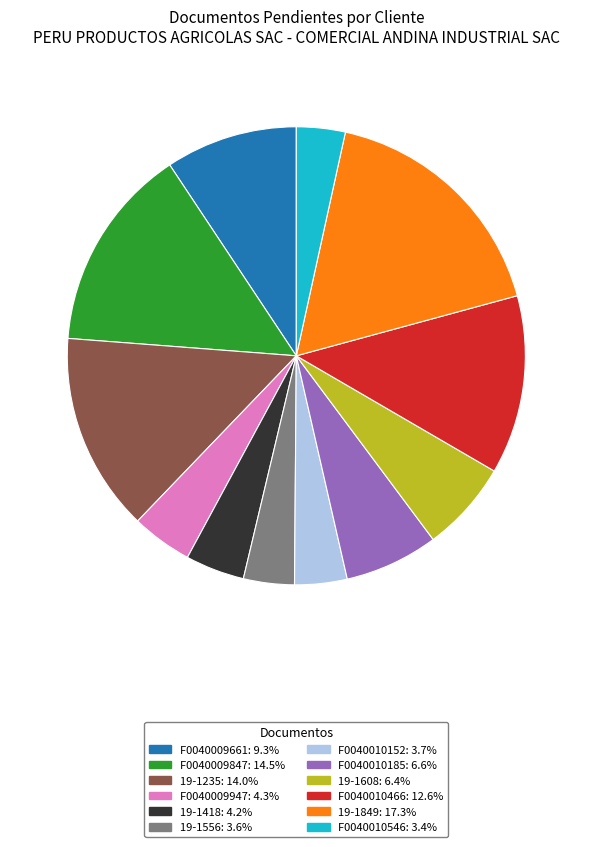

Which slice is the largest?

19-1849